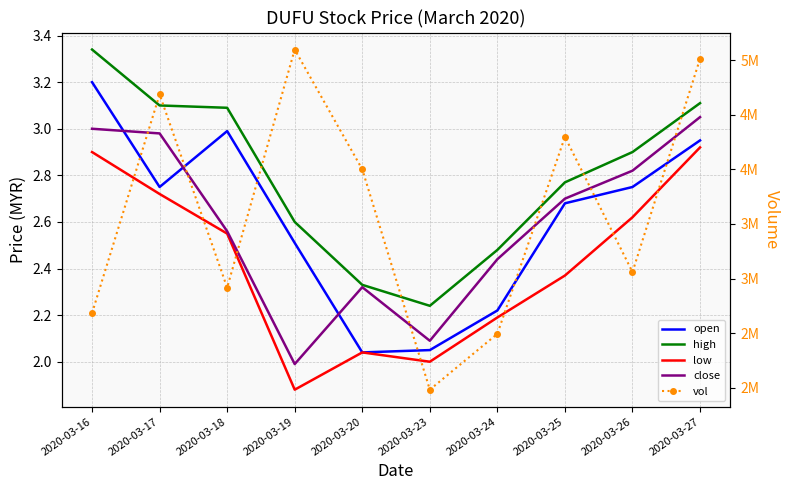

Which has a higher value, 2020-03-20 or 2020-03-24?

2020-03-24